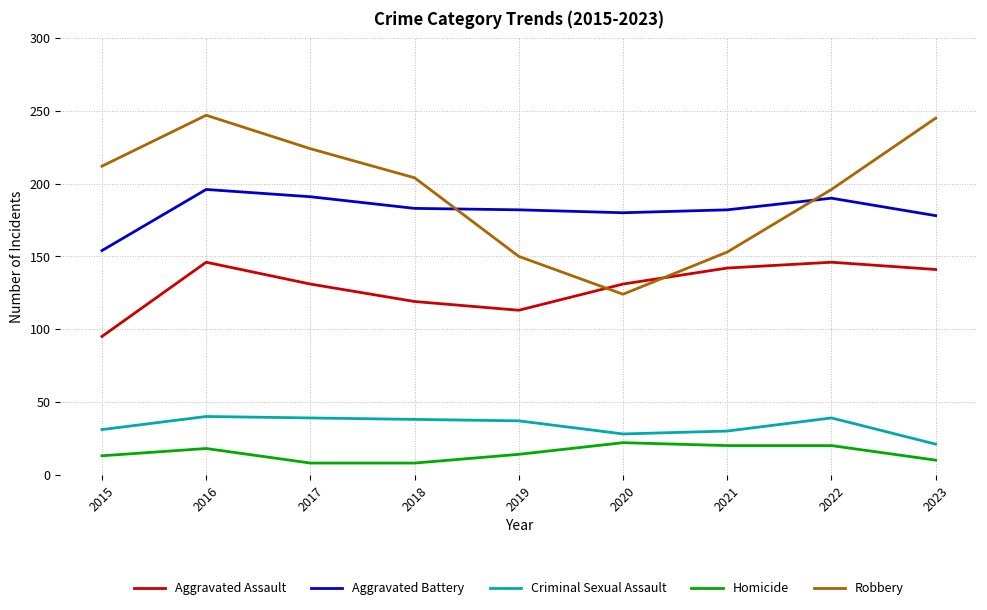

The Aggravated Assault series shows 95 at 2015. True or false?

True